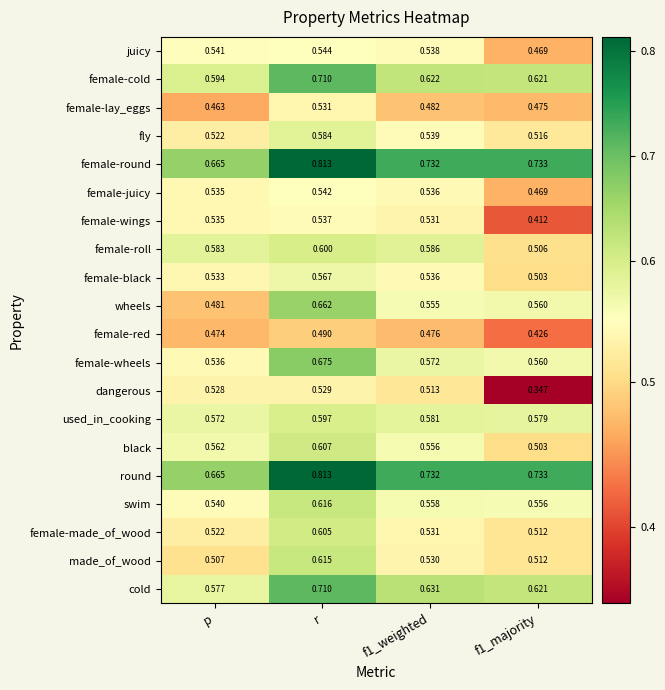

Which series has the largest range (max minus min)?

dangerous